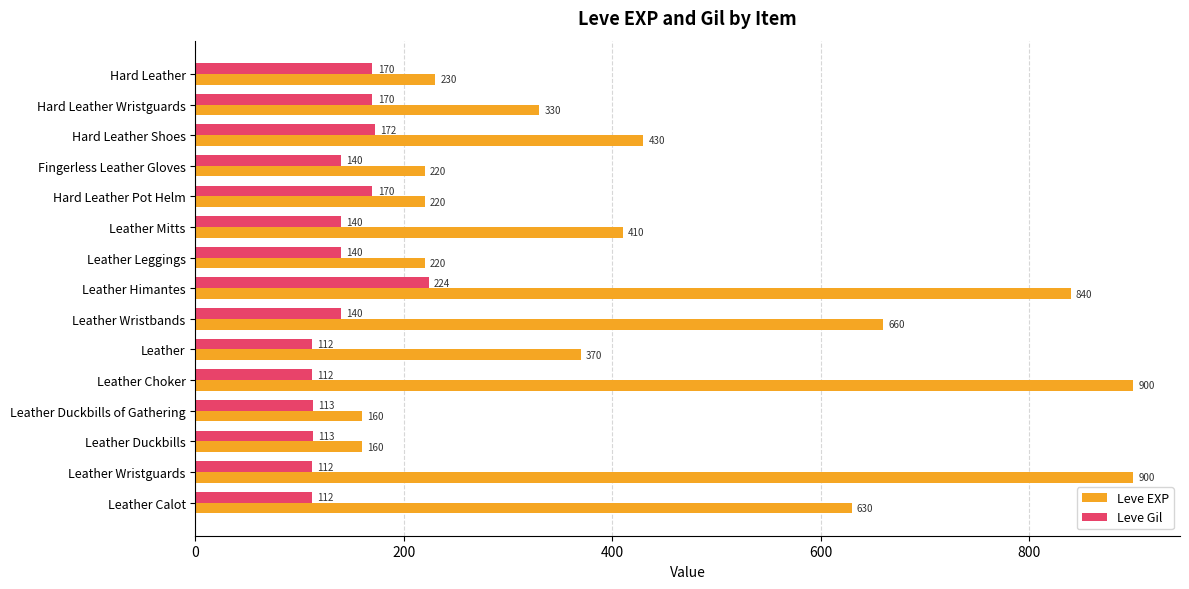

What is the minimum value shown in the chart?

112